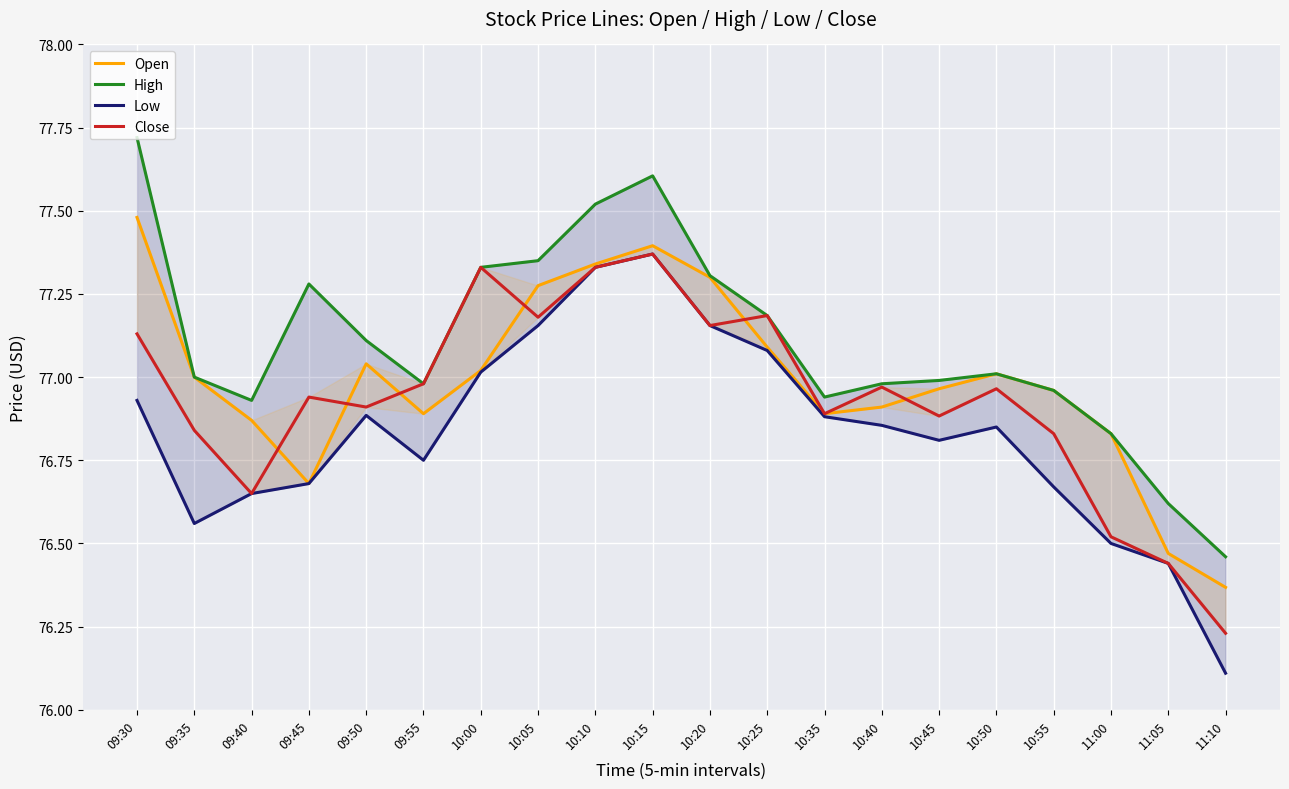

What is the average value of the Open series?

77.0